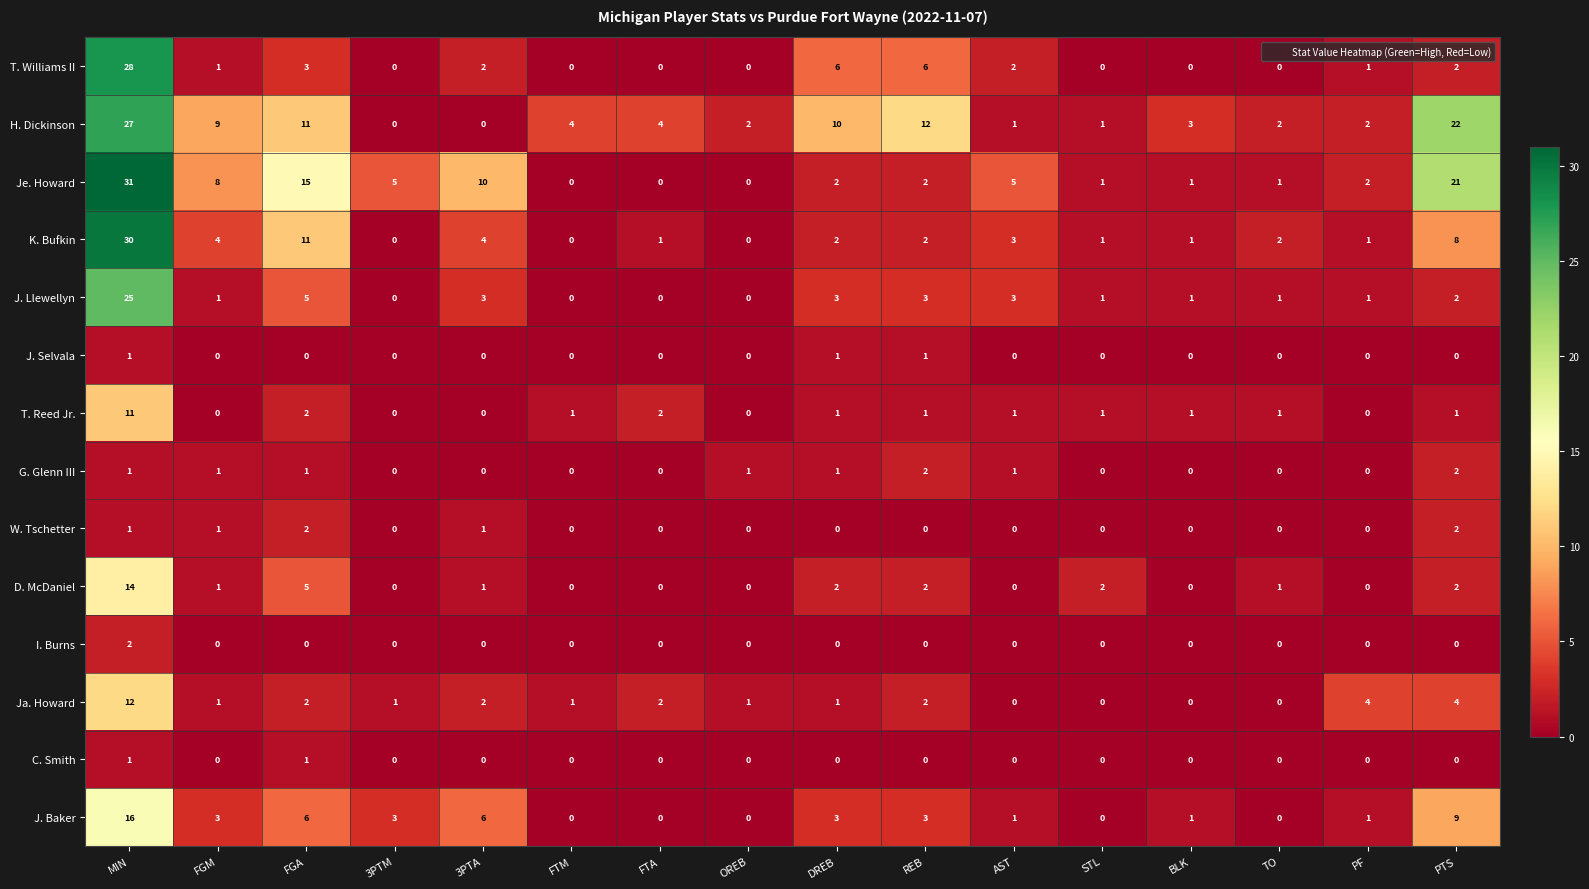

What is the difference between the maximum and minimum values in the Ja. Howard series?

12